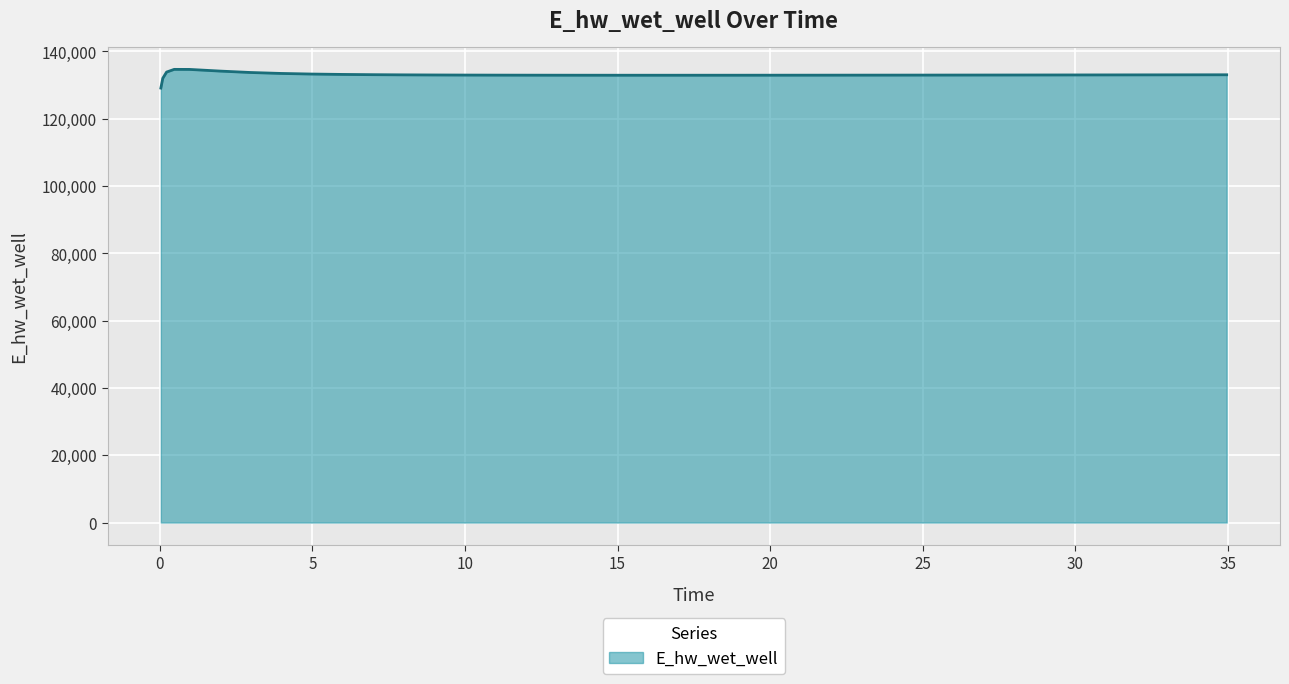

What is the difference between the maximum and minimum values?

5557.7